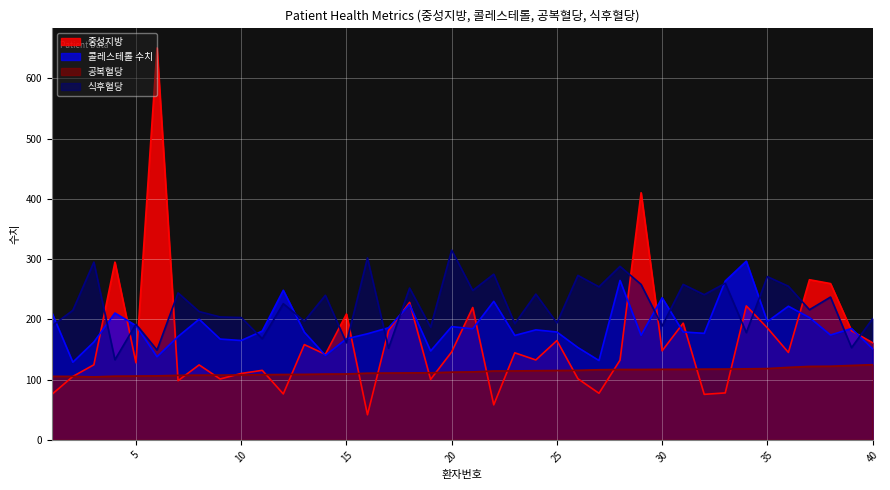

List the series in order of their peak value, lowest first.

공복혈당, 콜레스테롤 수치, 식후혈당, 중성지방